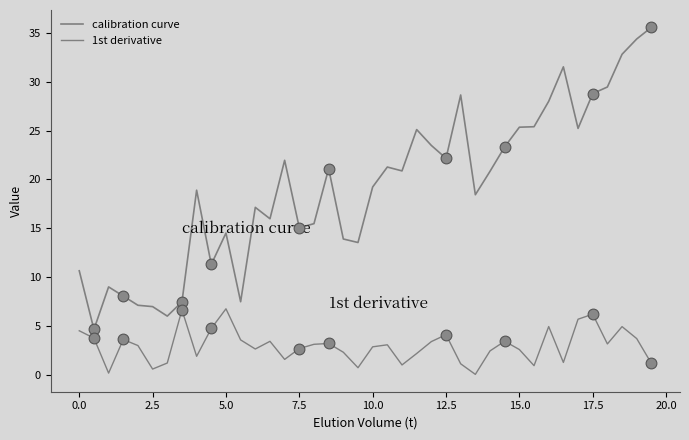

Is this an area chart (filled region under the line)?

No